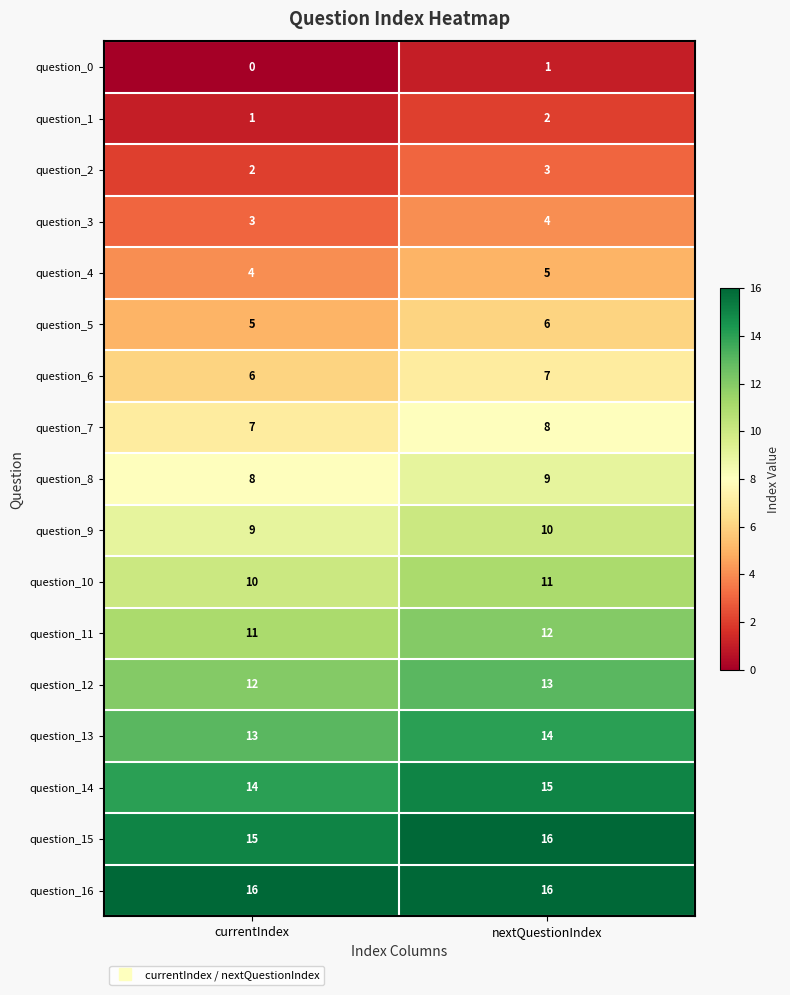

Where is question_5 nearest to the value 5?

currentIndex